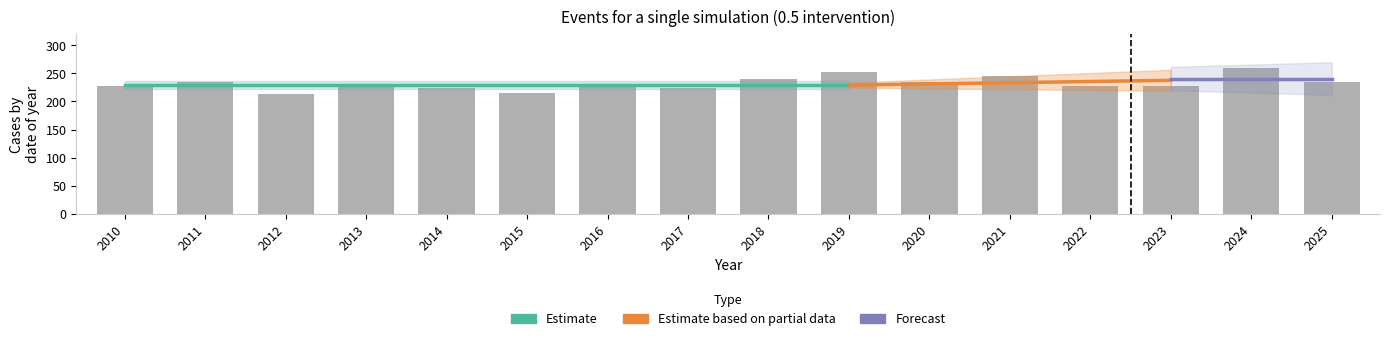

What is the maximum value for T2D cases?

260